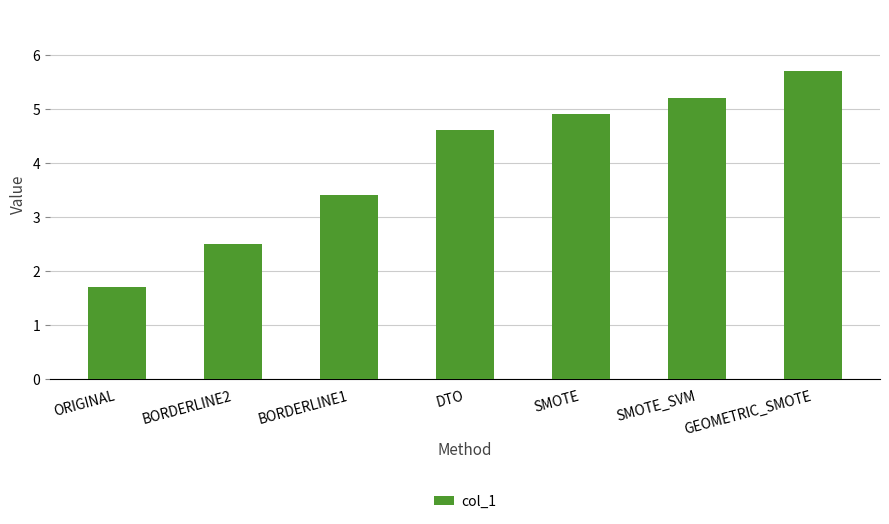

What is the change in value from BORDERLINE1 to DTO?

+1.2